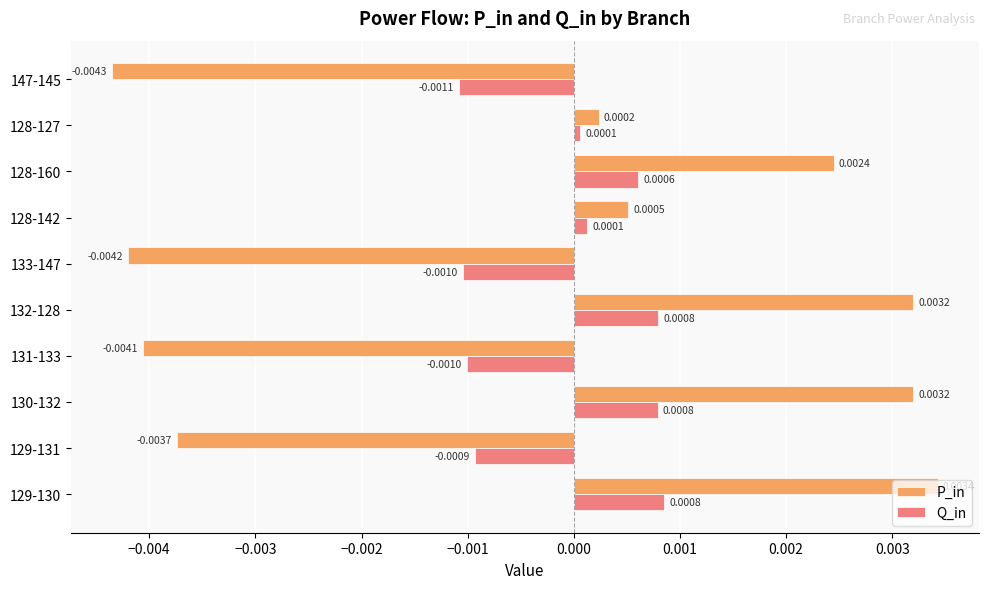

What are all the series names shown in the legend?

P_in, Q_in